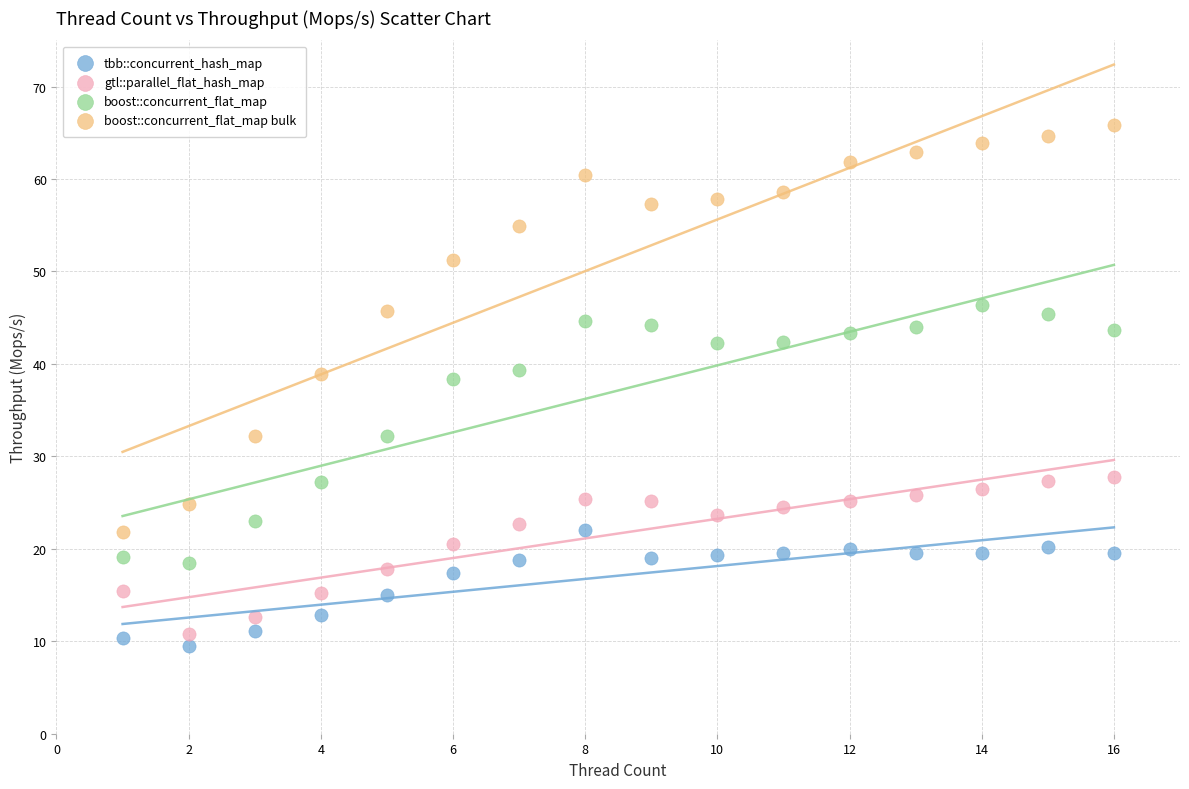

What is the X range (max minus min) for the scatter plot?

15.0